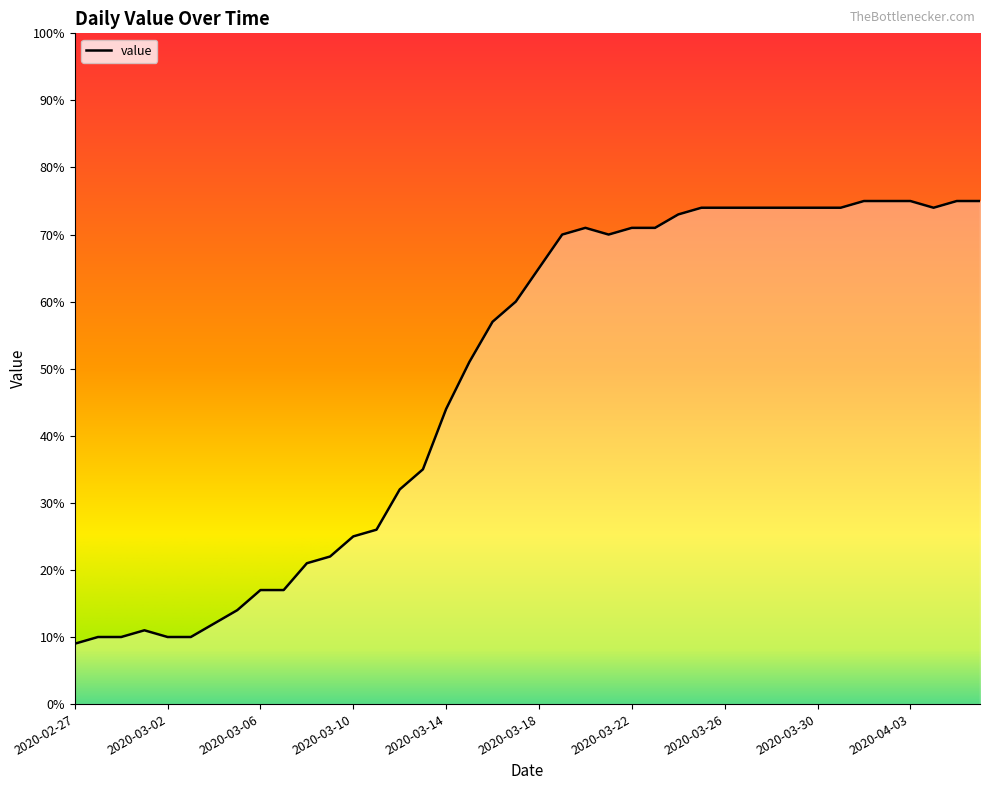

Count the number of data series in this chart.

1